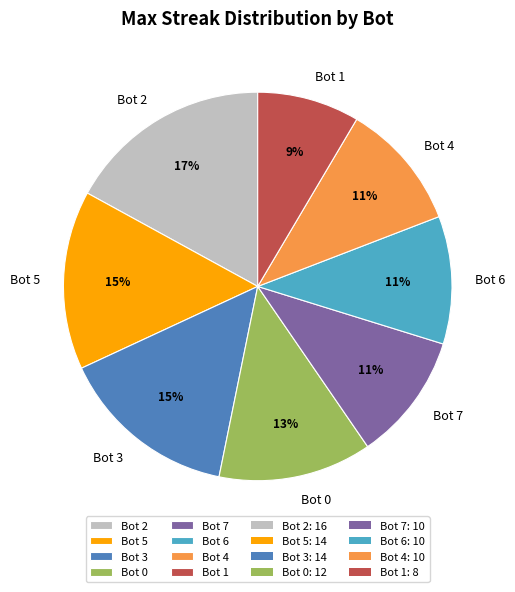

To the nearest percent, what portion does Bot 4 represent?

11%